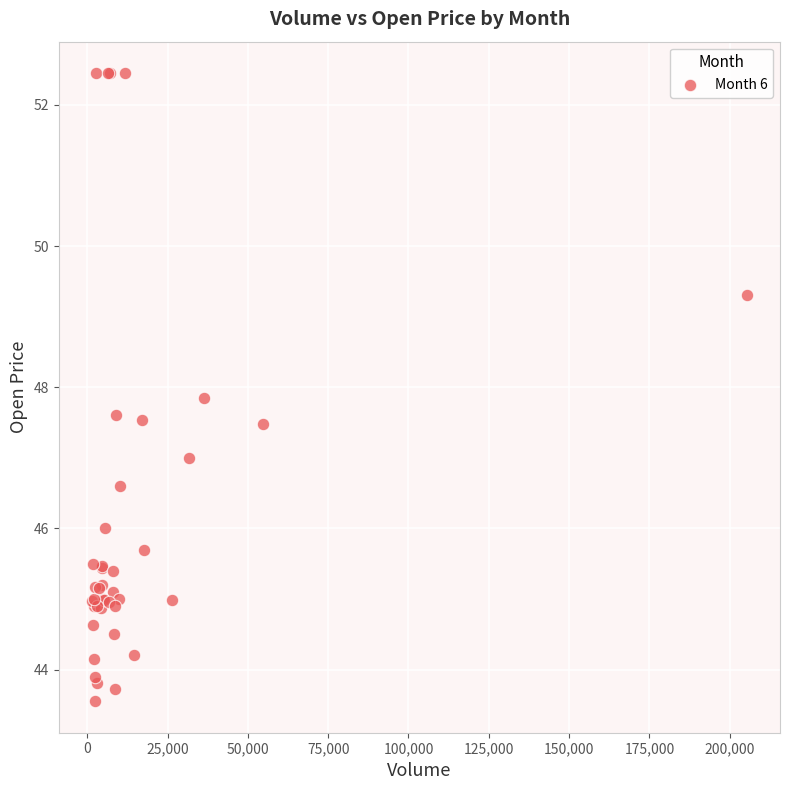

What Y value in the scatter plot is closest to 48?

47.8